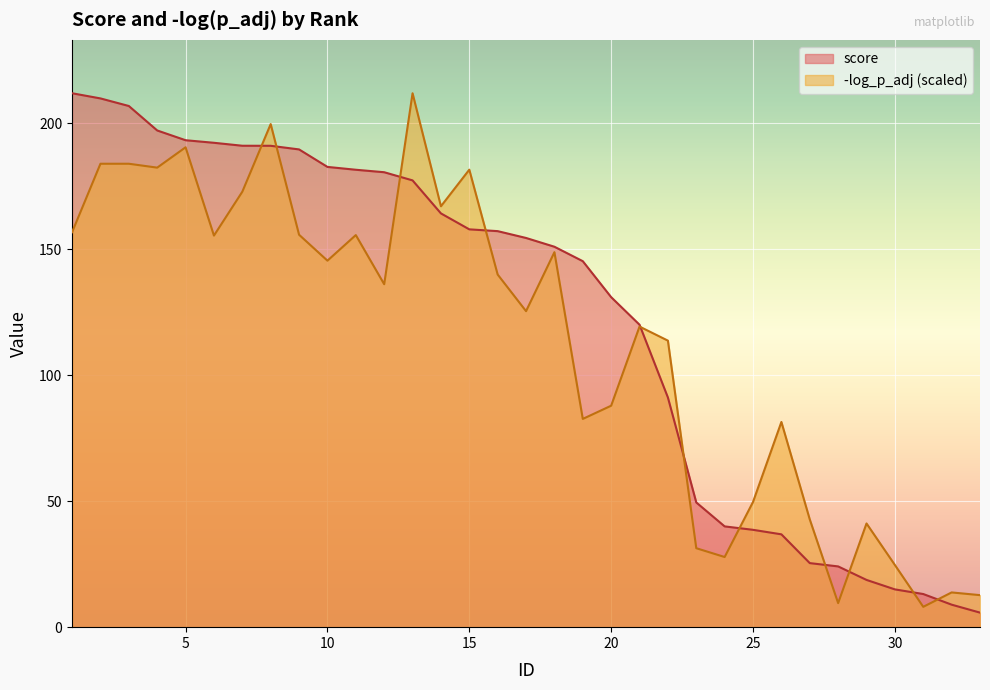

Where do -log_p_adj and score first cross each other?

7 and 8